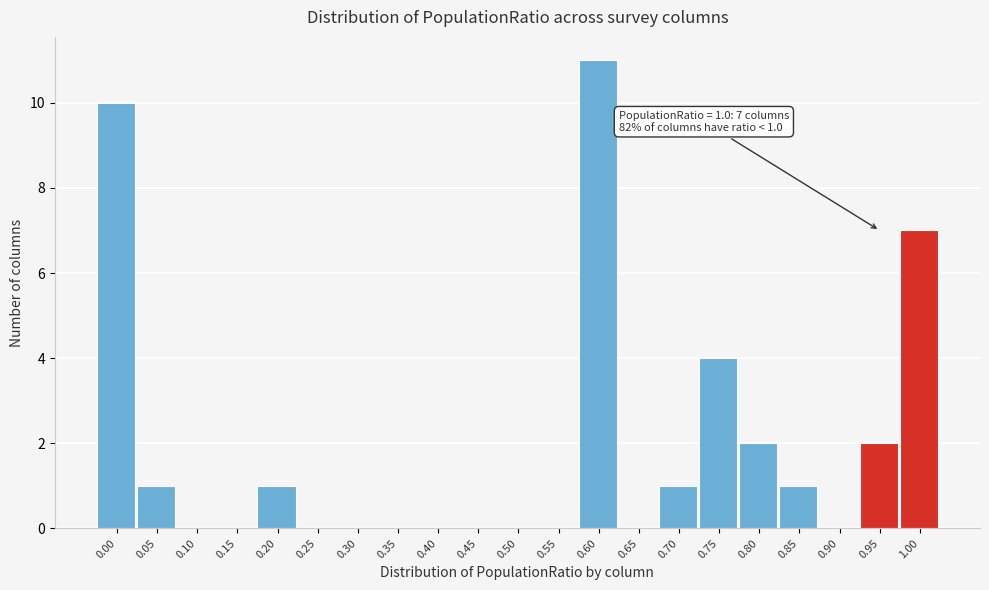

Reading right to left, what are all the values shown in this chart?

1.00=7	0.95=2	0.90=0	0.85=1	0.80=2	0.75=4	0.70=1	0.65=0	0.60=11	0.55=0	0.50=0	0.45=0	0.40=0	0.35=0	0.30=0	0.25=0	0.20=1	0.15=0	0.10=0	0.05=1	0.00=10